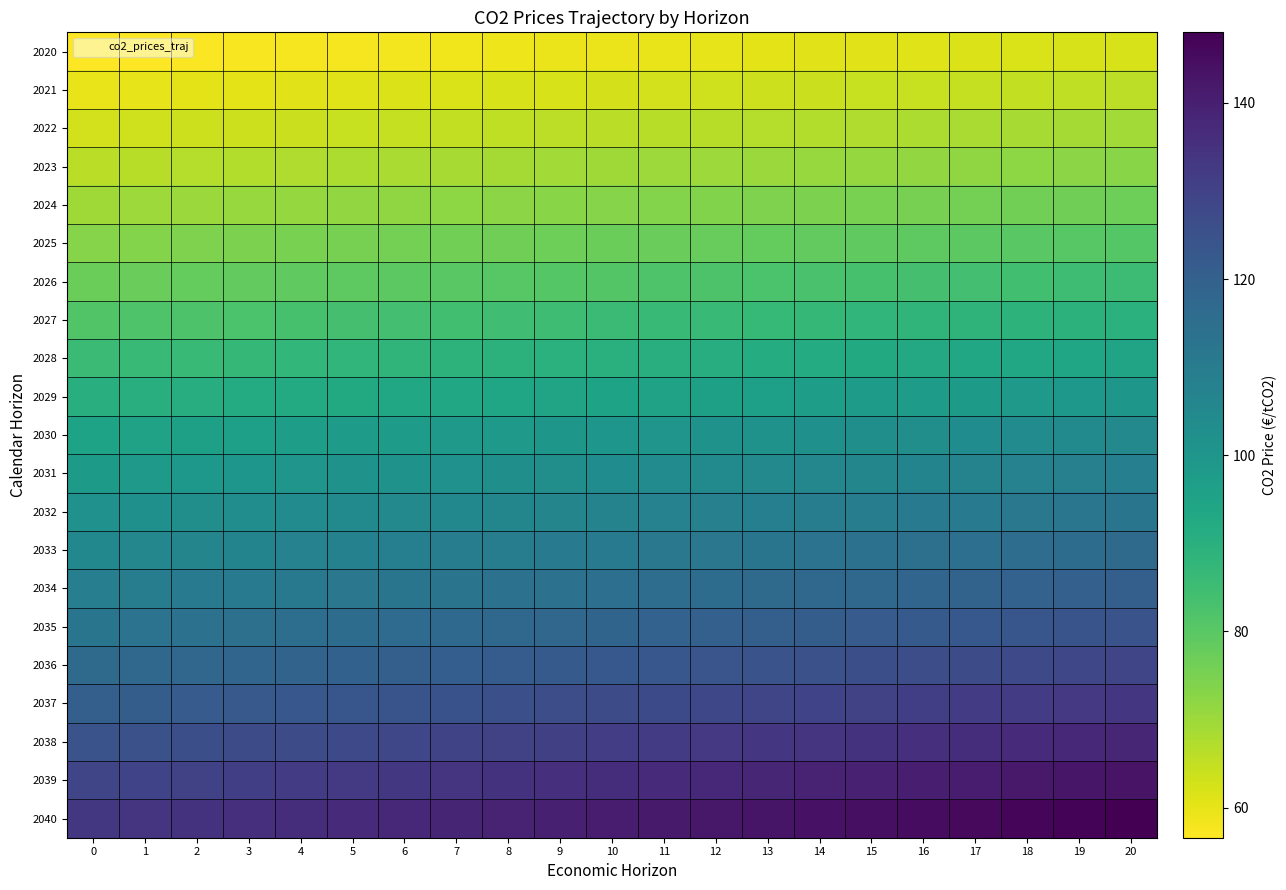

At which category is the sum across all series the highest?

20